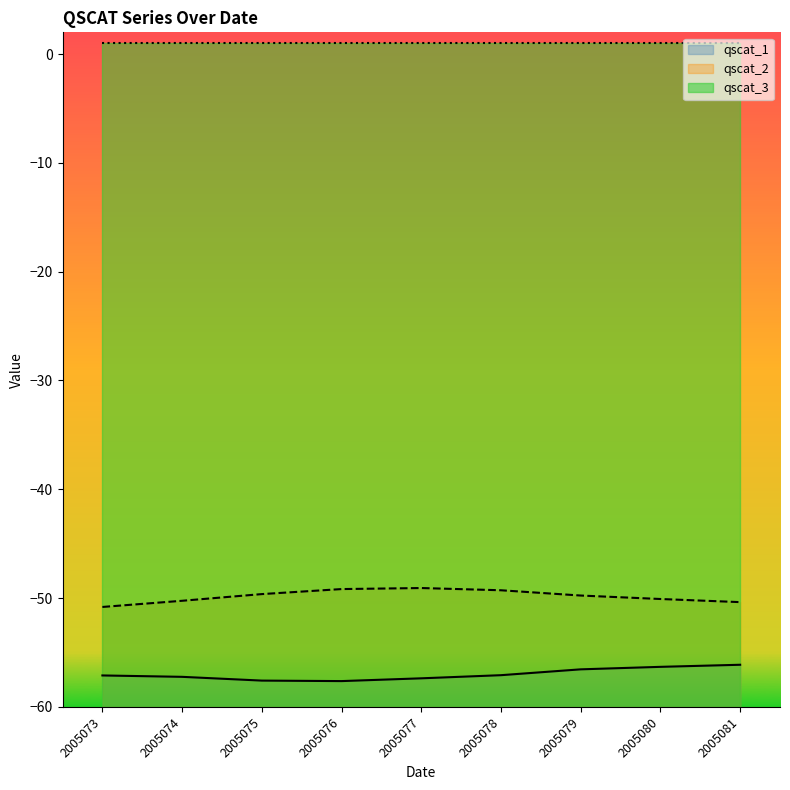

How many data points in qscat_1 are above -57?

3